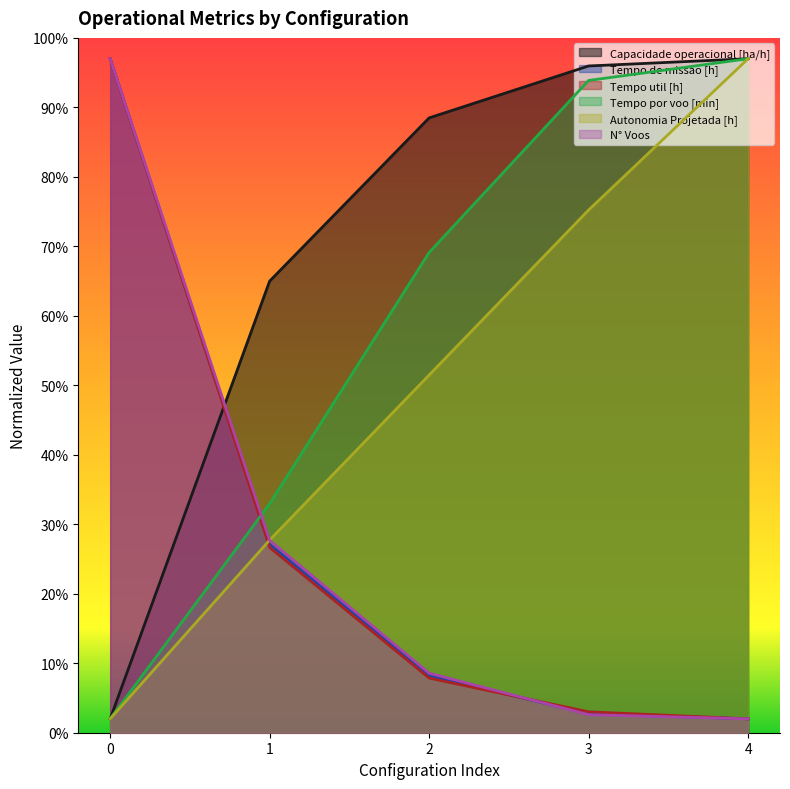

Does the chart have visible grid lines?

No